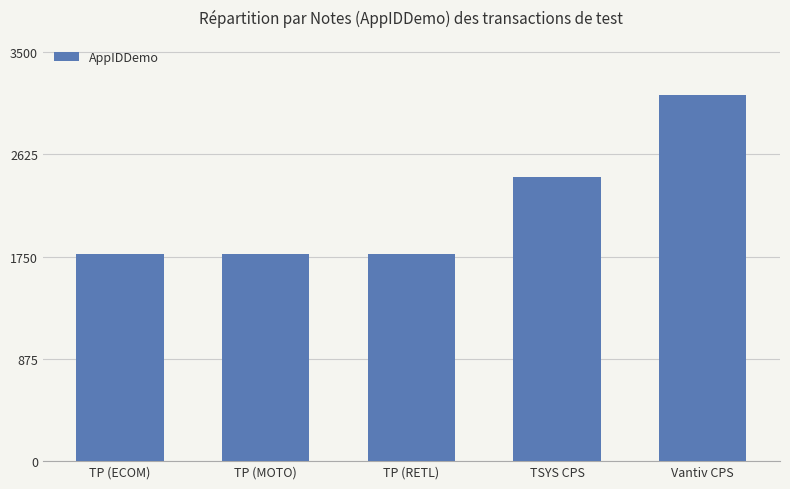

How many values are between 1773 and 2435?

4